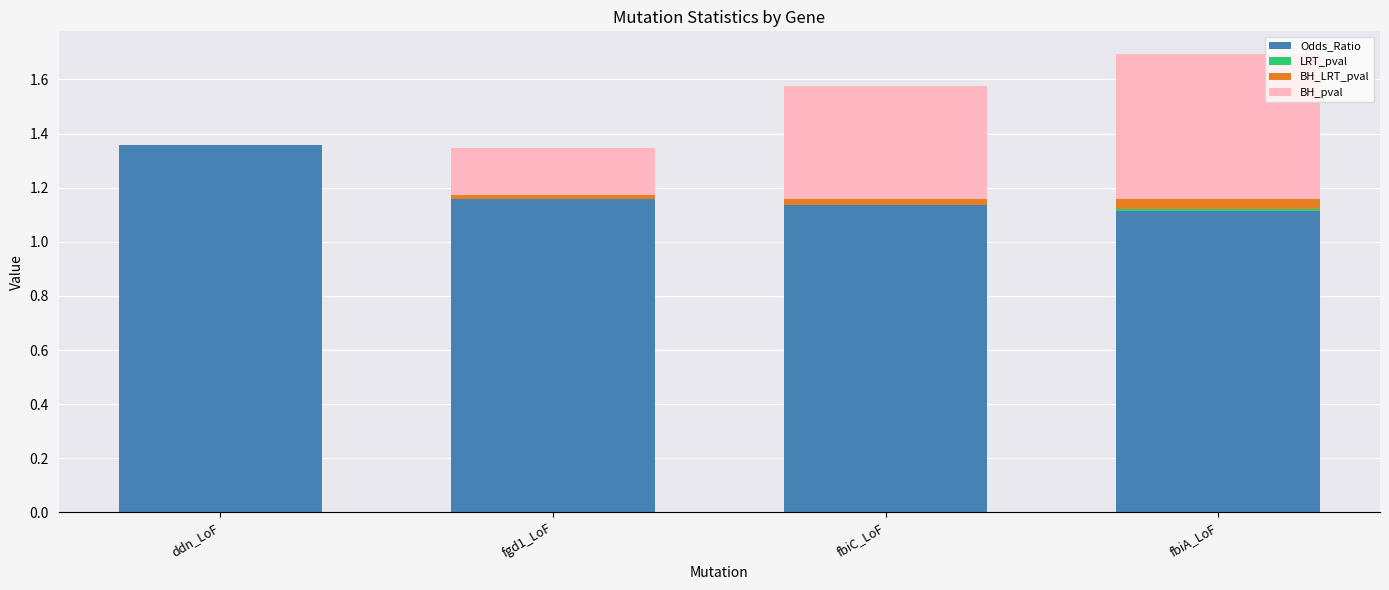

Which category has the highest value in the Odds_Ratio series?

ddn_LoF